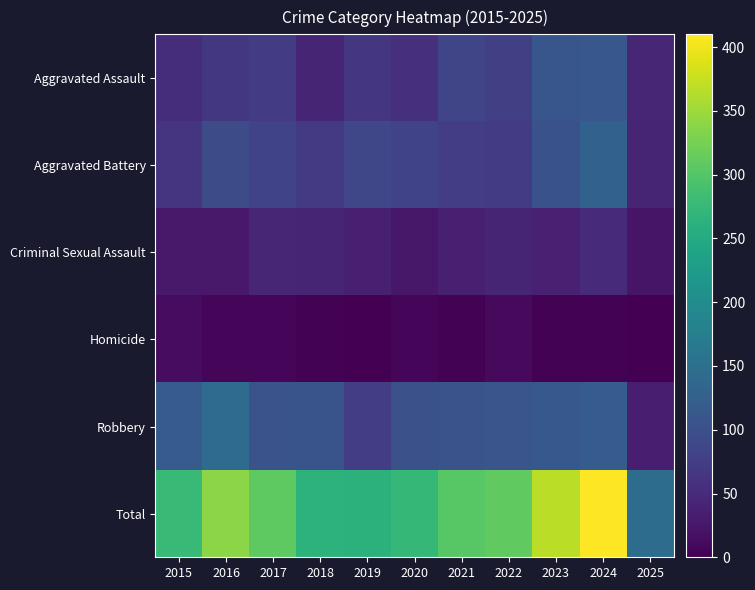

How many series are shown in this chart?

6